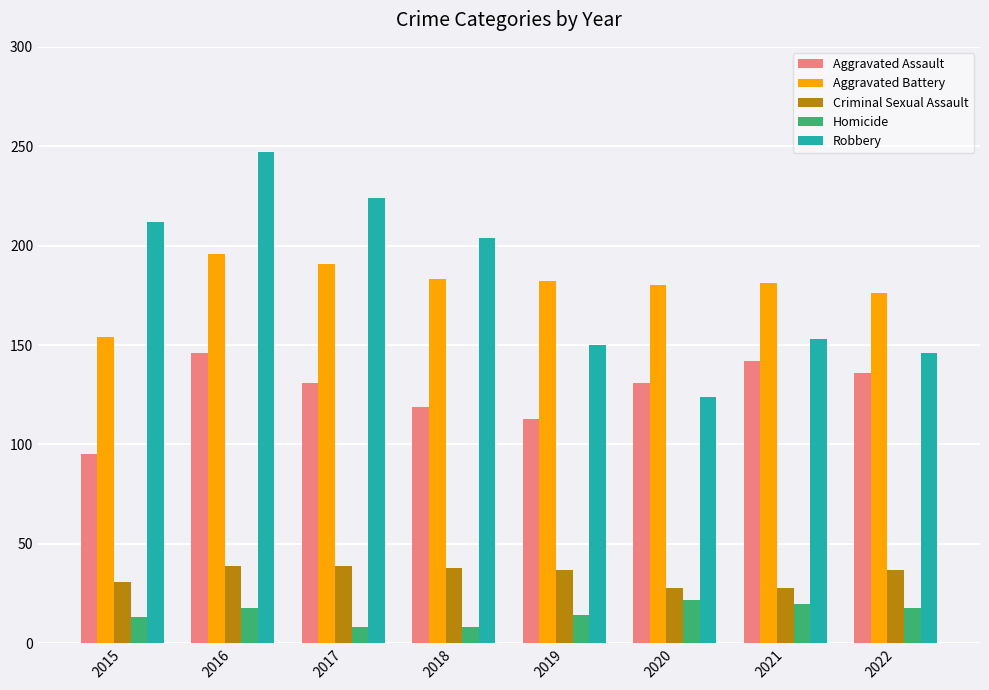

What is the greatest value displayed?

247